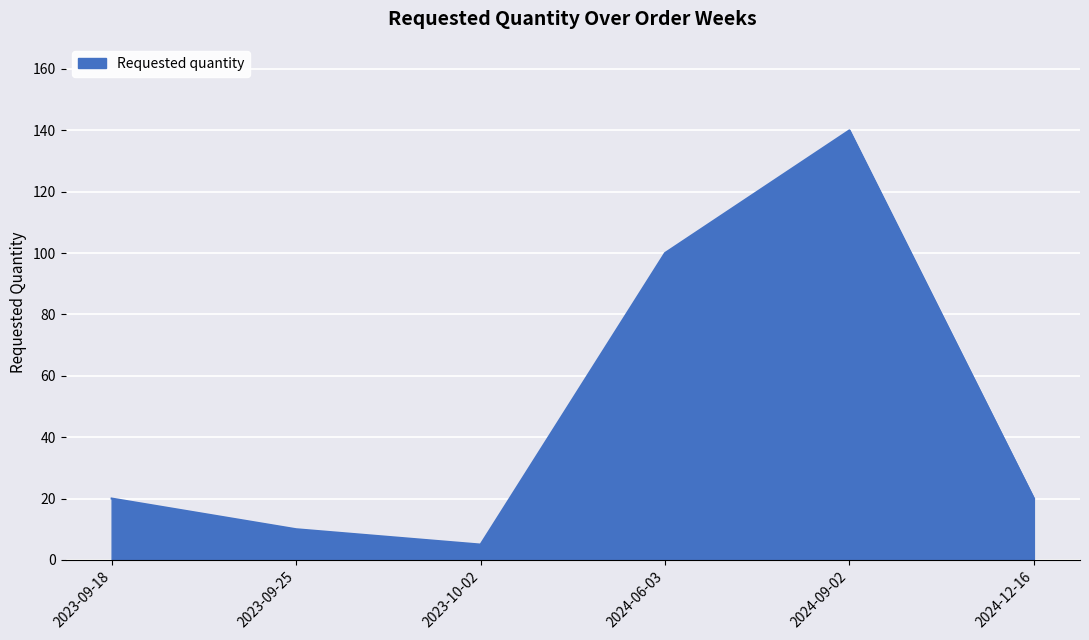

Where is the first local maximum?

2024-09-02